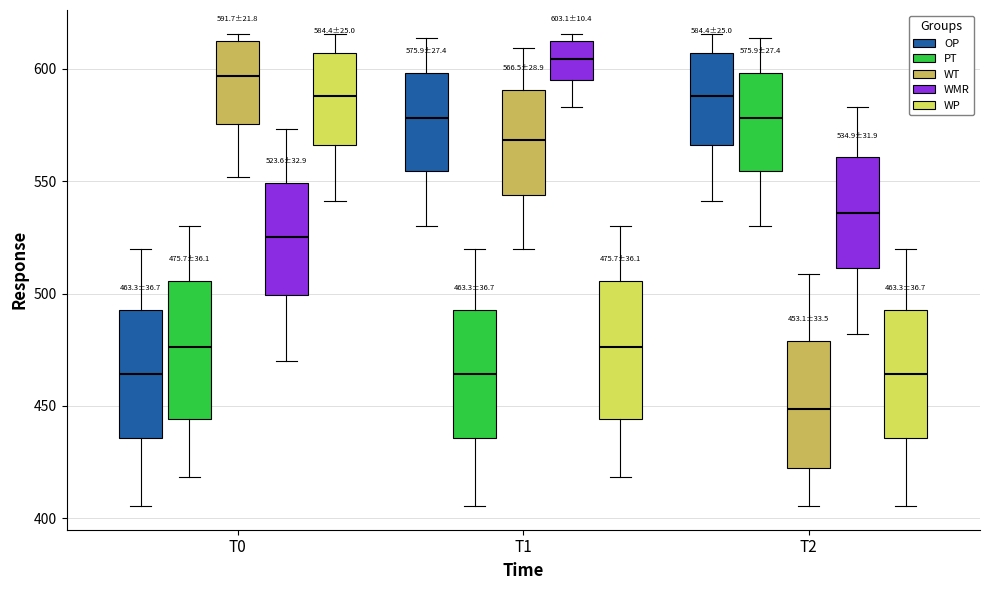

Which box's median line is the lowest?

T2 (WT)